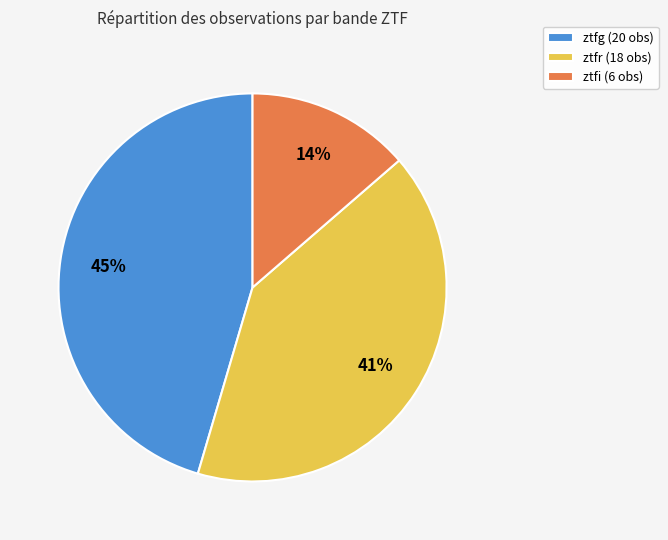

Is the sum of ztfg (20 obs) and ztfi (6 obs) greater than half?

Yes